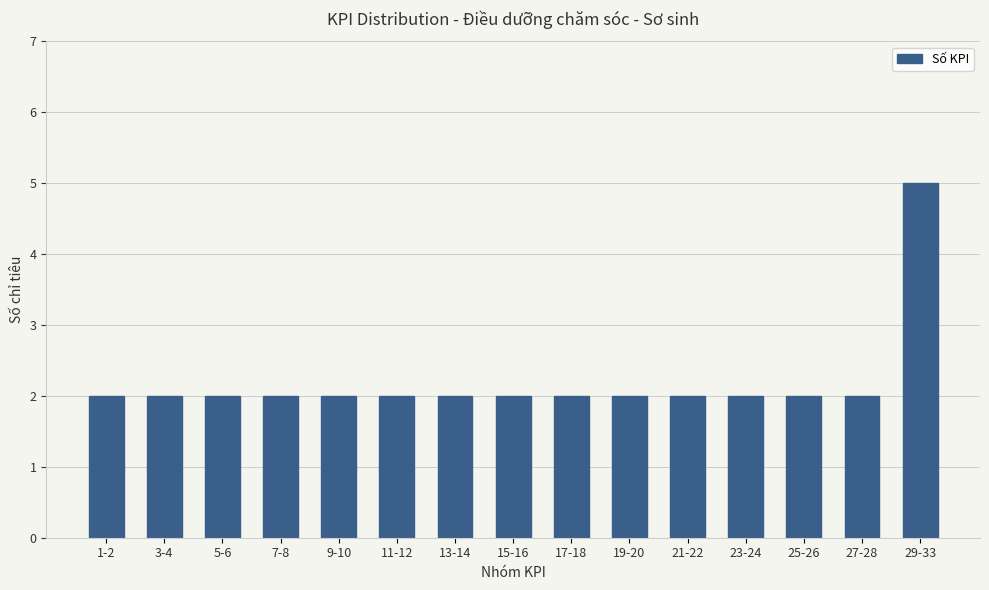

What is the ratio of the value at 1-2 to the value at 13-14?

1.0